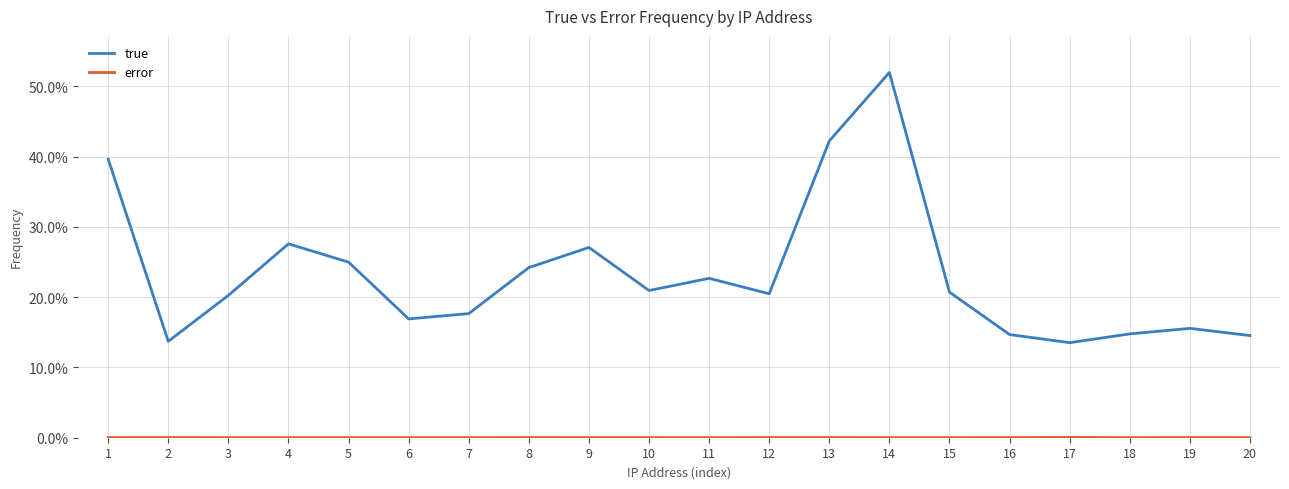

What is the greatest value displayed?

52.0